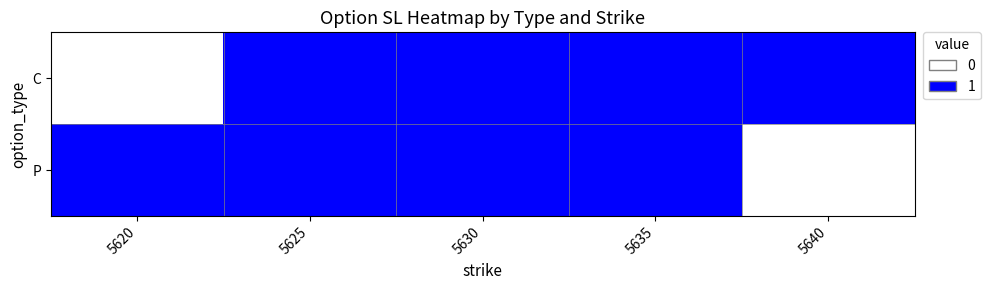

Reading right to left, what are all the values shown in this chart?

C: 5640=1	5635=1	5630=1	5625=1	5620=0
P: 5640=0	5635=1	5630=1	5625=1	5620=1